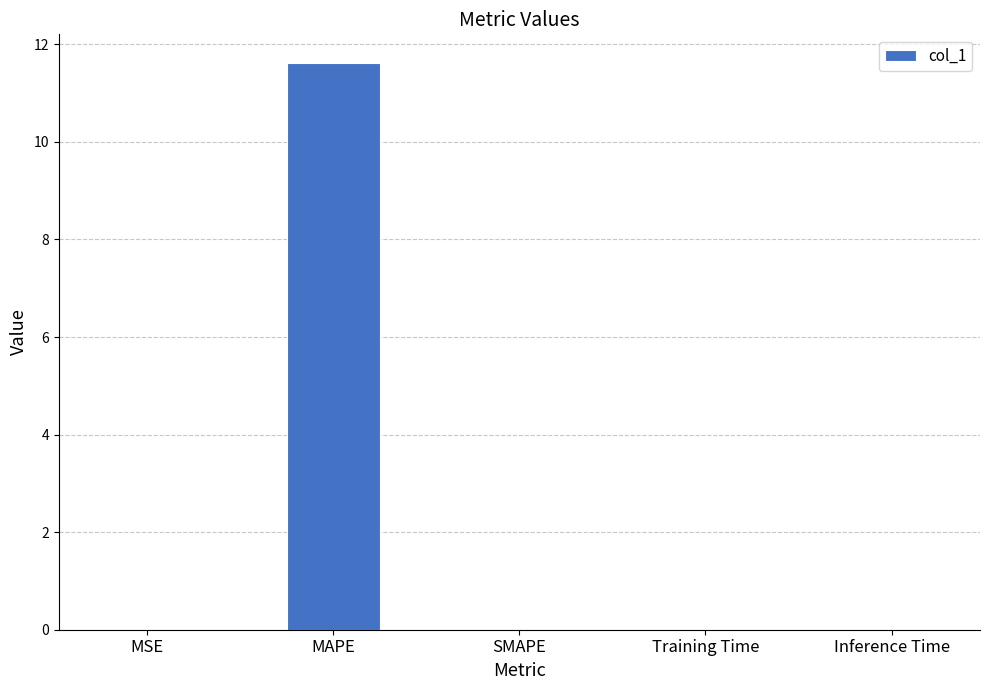

The chart shows a value of 0.0 at Training Time. True or false?

True